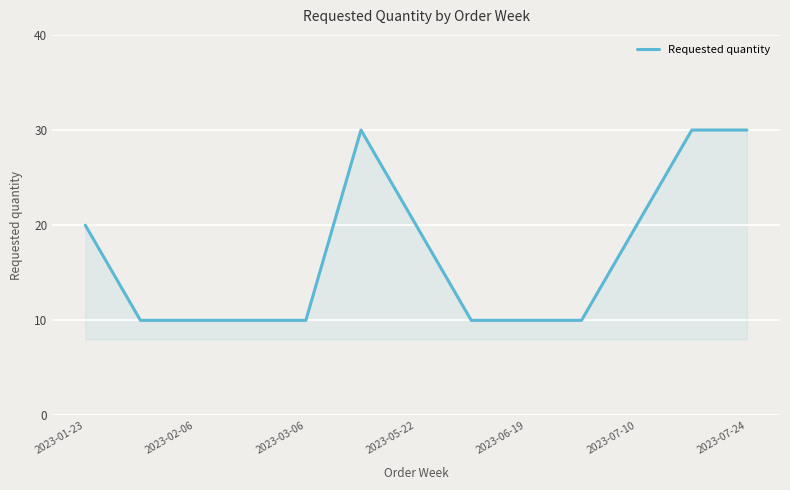

How many series are shown in this chart?

1